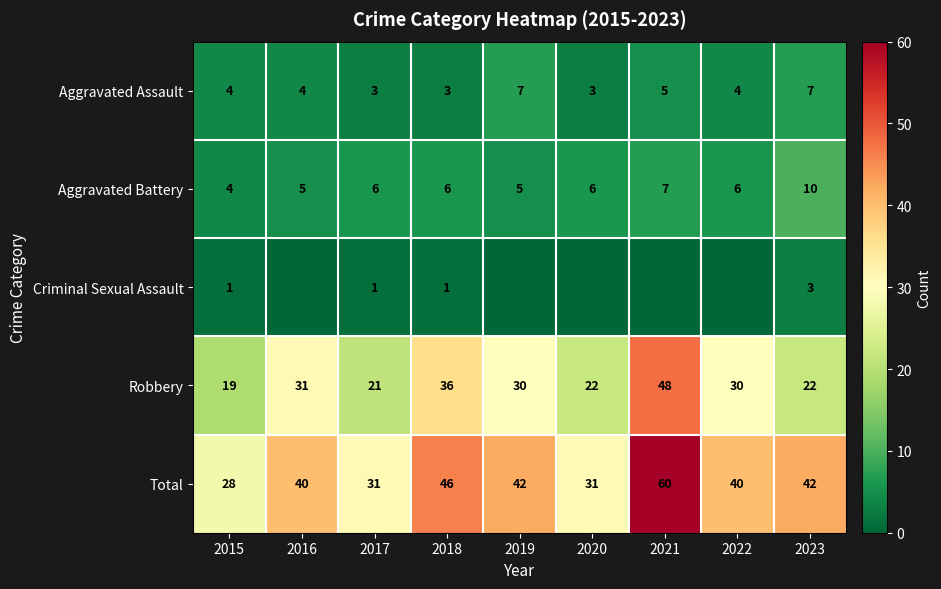

Is it true that Total equals 46 at 2018?

True